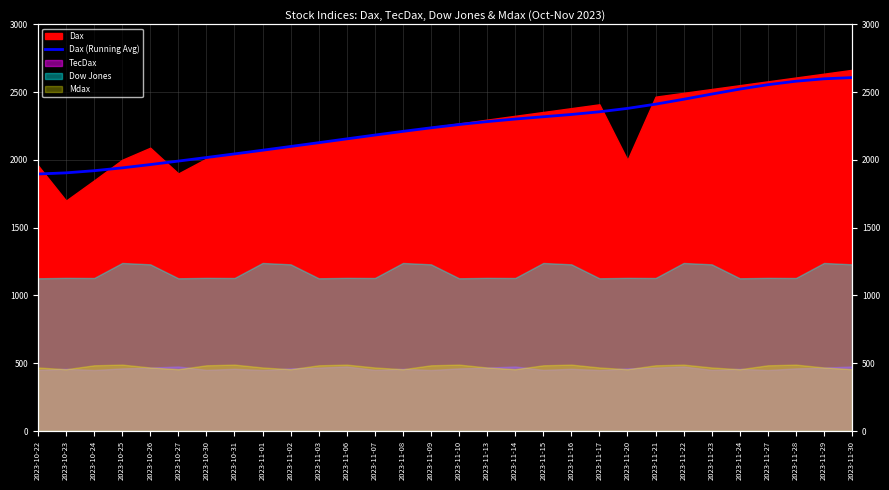

What position from the left is 2023-10-27?

6